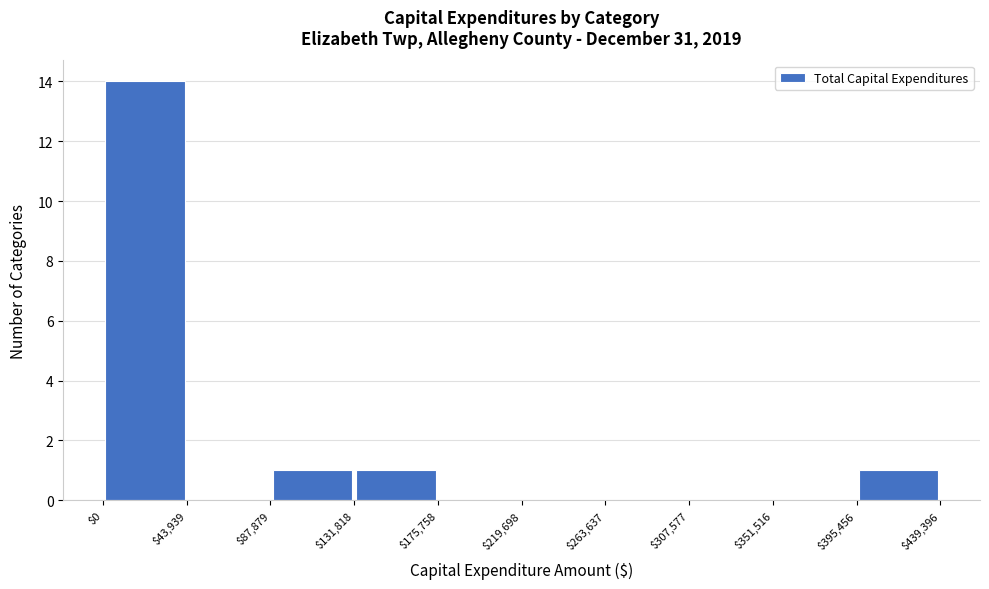

How tall is the bar that spans $0 to $43,939 on the x-axis? The values are not printed on the chart, so give them approximately, as read against the axis.

14